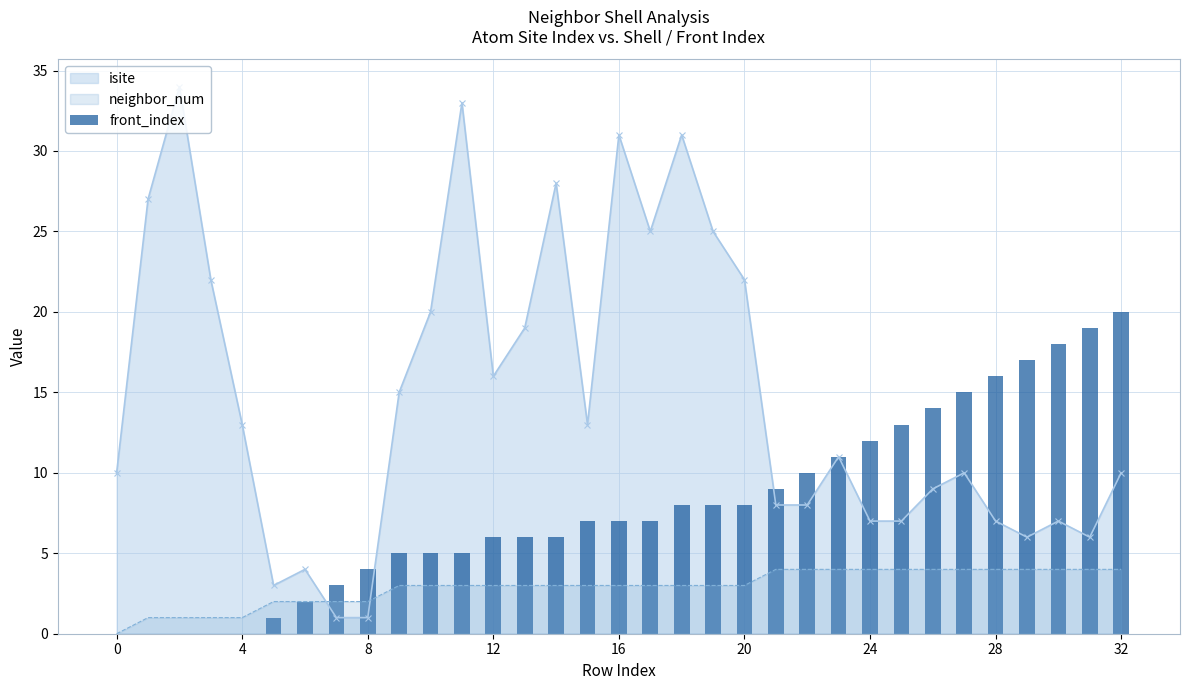

Reading left to right, what are all the values shown in this chart?

0	0	0	0	0	1	2	3	4	5	5	5	6	6	6	7	7	7	8	8	8	9	10	11	12	13	14	15	16	17	18	19	20